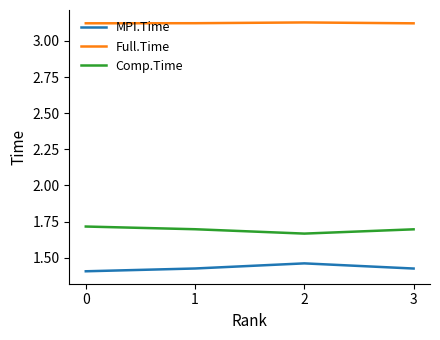

True or false: Comp.Time and Full.Time intersect in this chart.

False